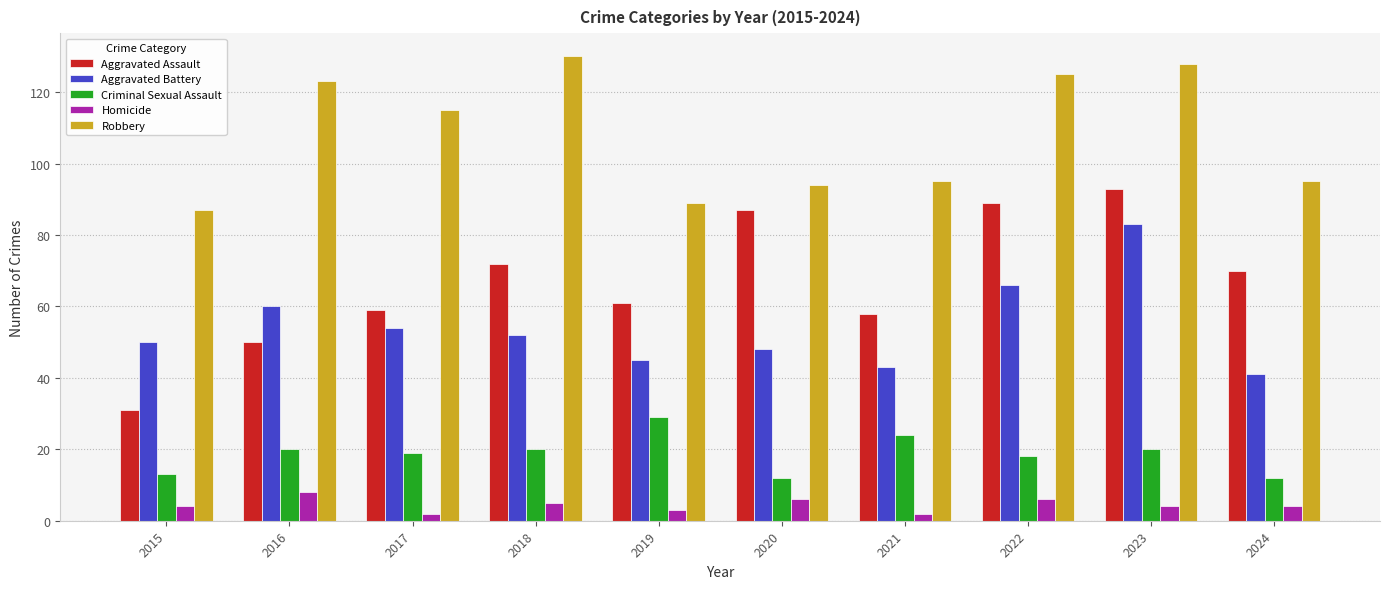

What is the value of the Aggravated Battery bar at the 5th from the left?

45